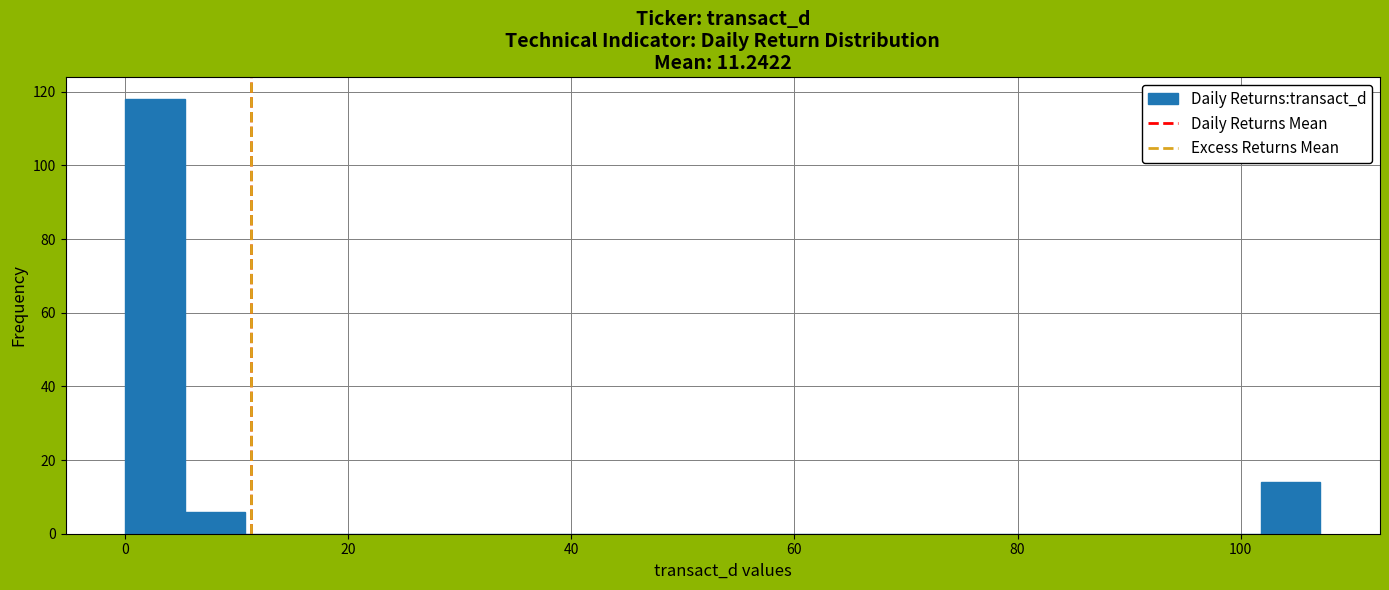

Read against the x-axis, roughly where is the centre of the tallest bar?

2